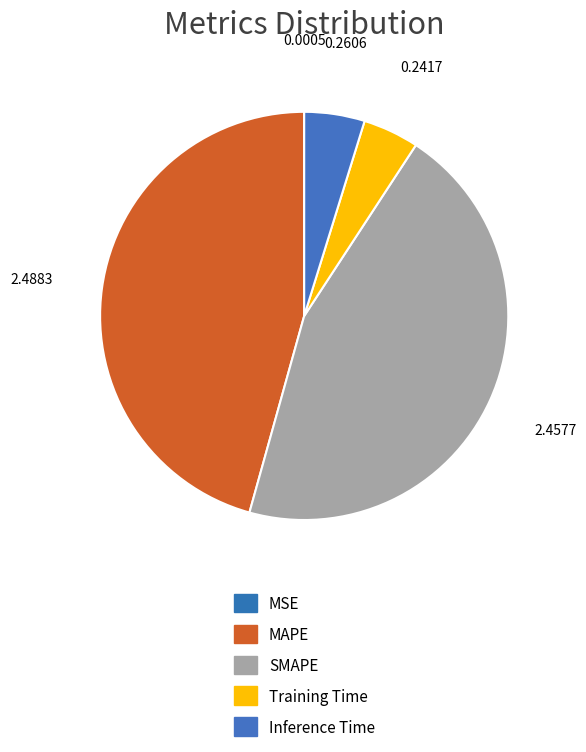

What percentage is NOT represented by MSE?

100.0%